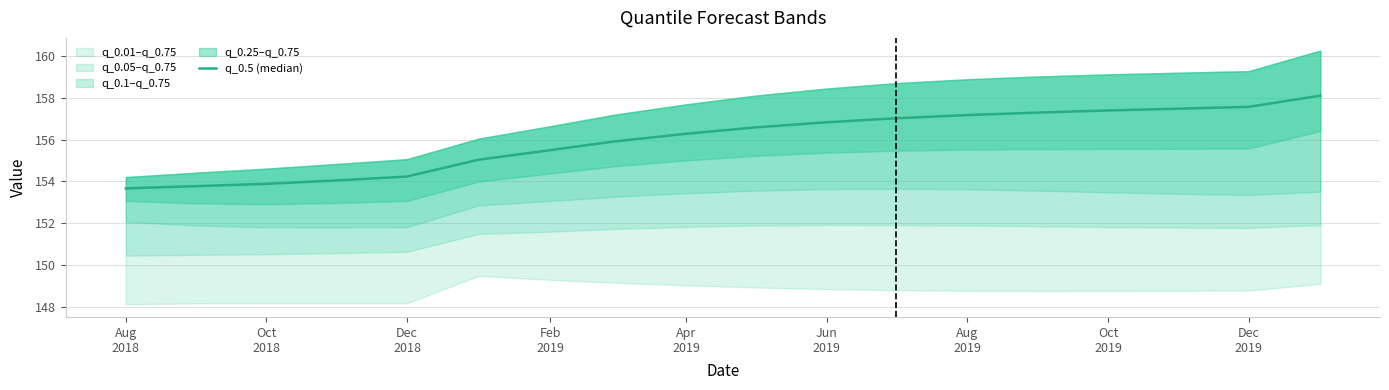

The value at Jun 2019 is 79.9. True or false?

False